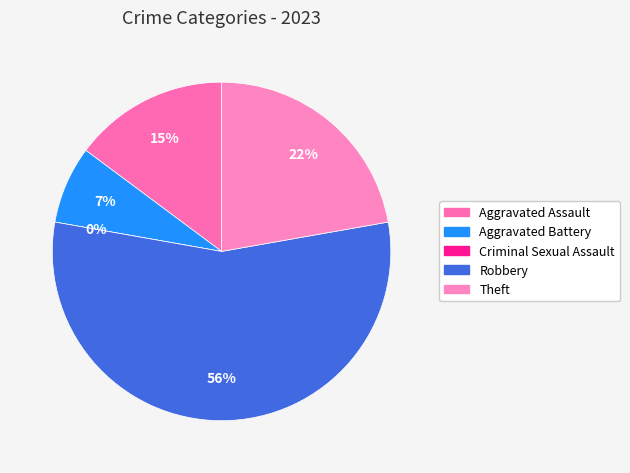

To the nearest percent, what portion does Aggravated Battery represent?

7%